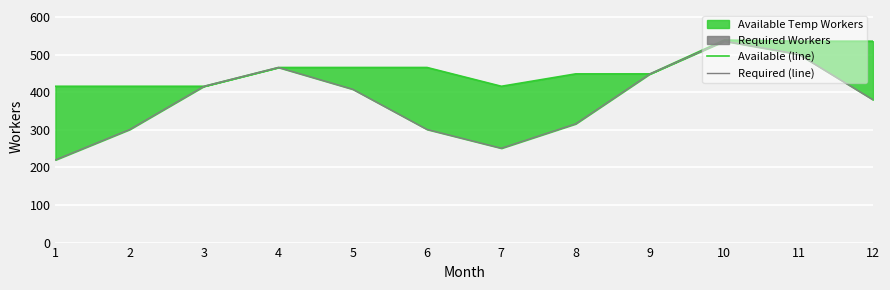

Where is Required (line) nearest to the value 378?

12